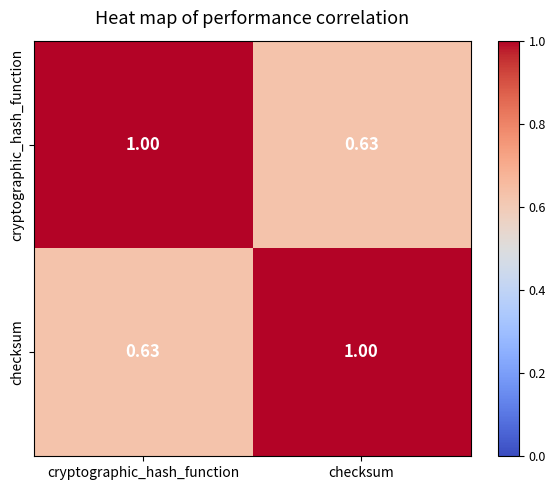

Rank the categories by cryptographic_hash_function value from lowest to highest.

checksum, cryptographic_hash_function